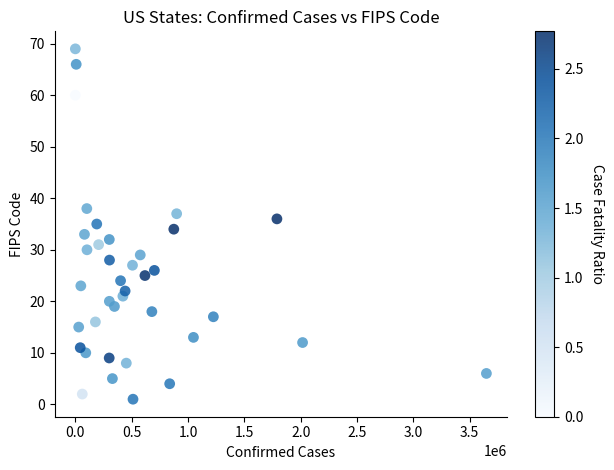

What is the range of X values (max minus min)?

3647808